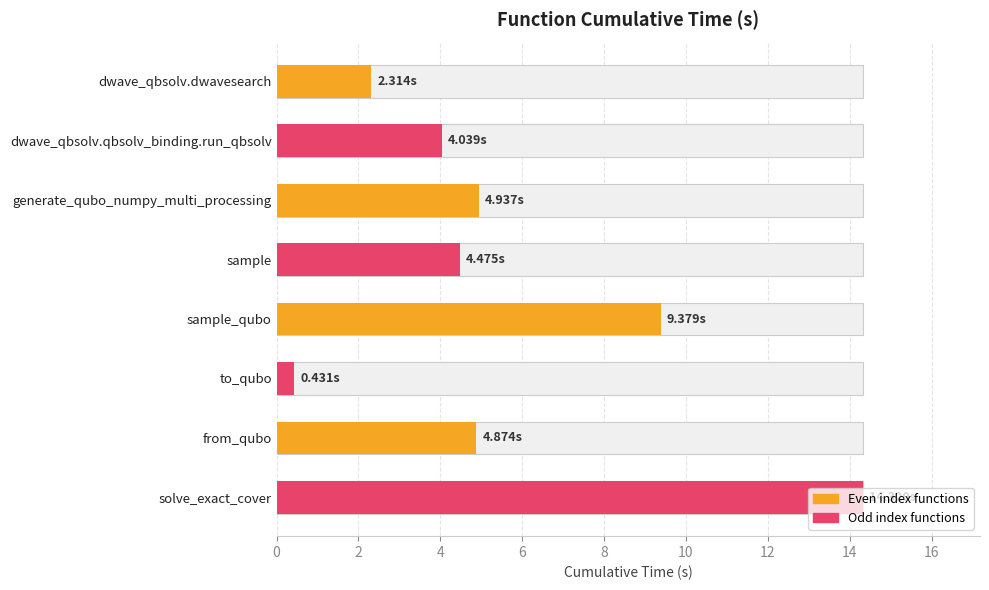

Reading left to right, extract all data points from this chart.

2.3	4.0	4.9	4.5	9.4	0.4	4.9	14.3